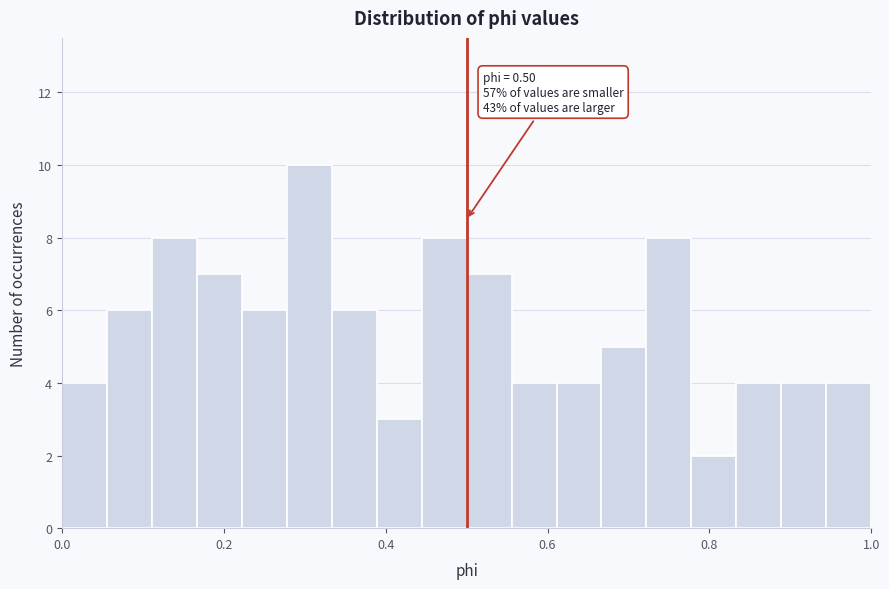

Around what value on the x-axis is the tallest bar? Give the approximate position of its centre, as read against the axis.

0.30